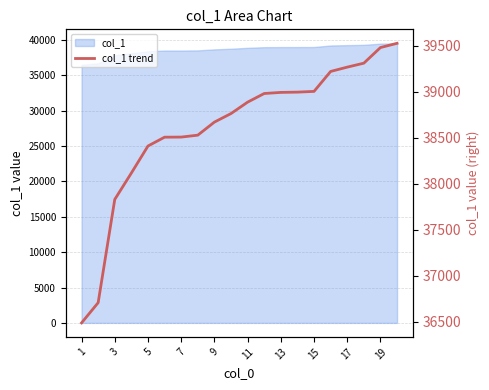

What is the smallest value displayed?

36488